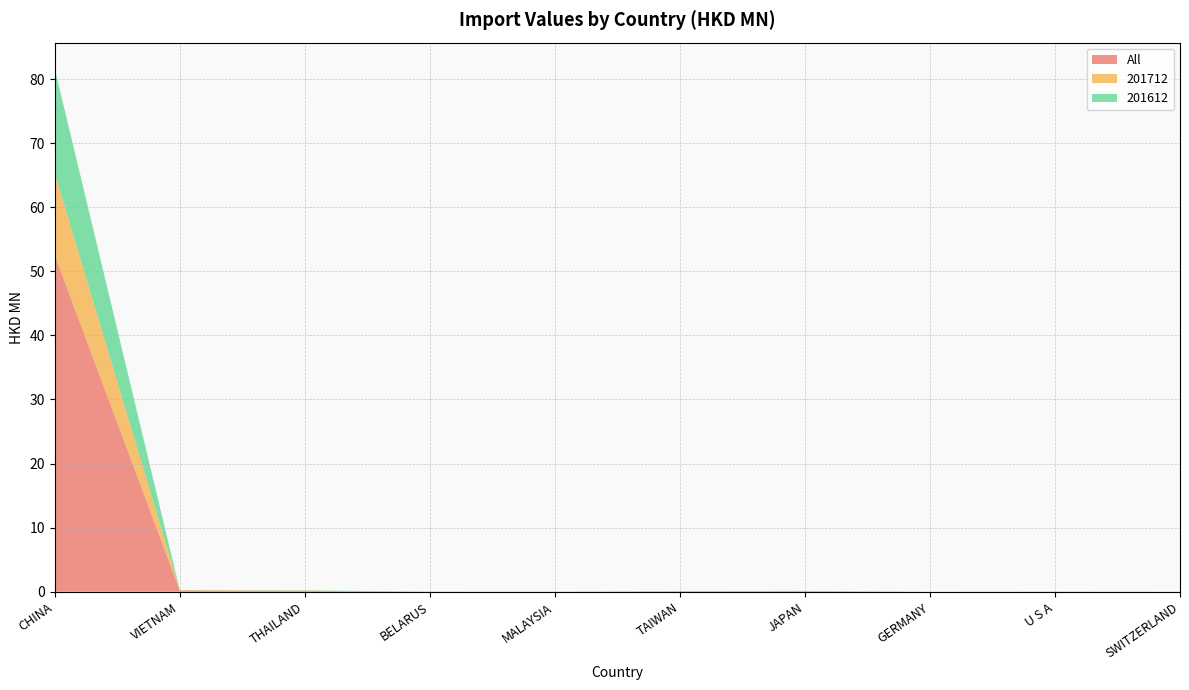

Reading left to right, what are all the values shown in this chart?

All: 52.5	0.2	0.1	0.0	0.0	0.1	0.1	0.0	0.0	0.0
201712: 12.8	0.1	0.0	0.0	0.0	0.0	0.0	0.0	0.0	0.0
201612: 16.3	0.0	0.0	0.0	0.0	0.0	0.0	0.0	0.0	0.0